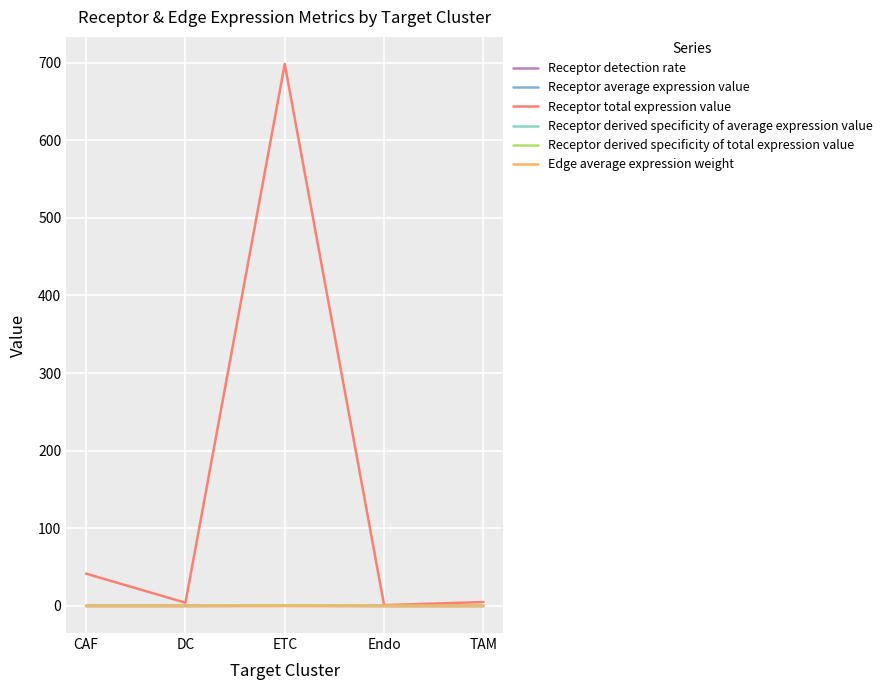

At which category does the chart reach its minimum across all series?

TAM